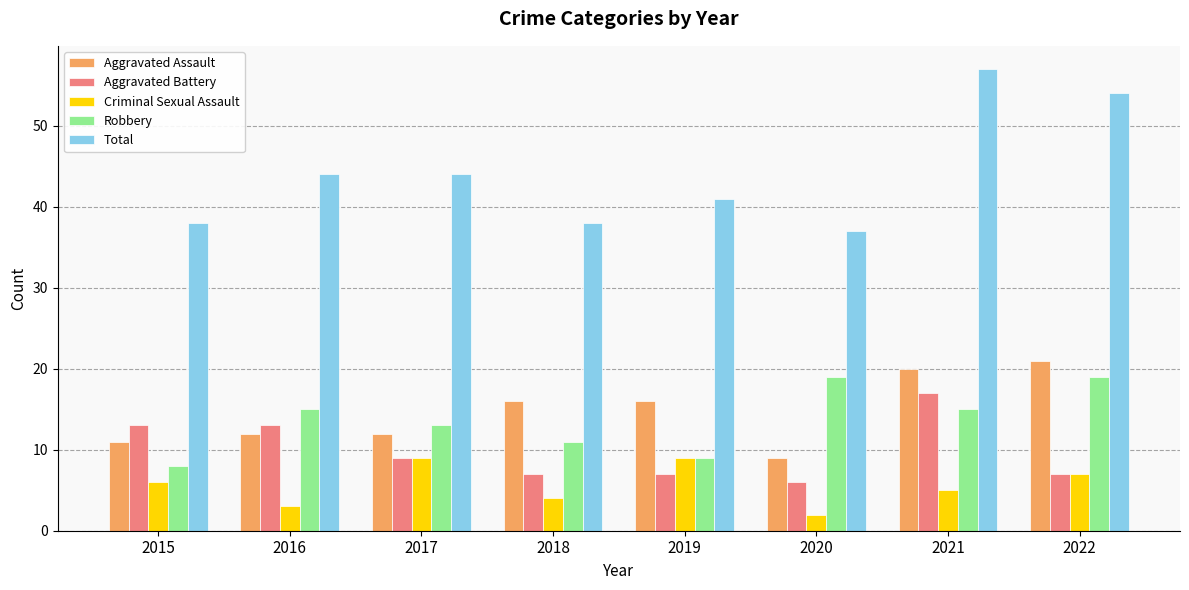

What is the average value of the Robbery series?

14